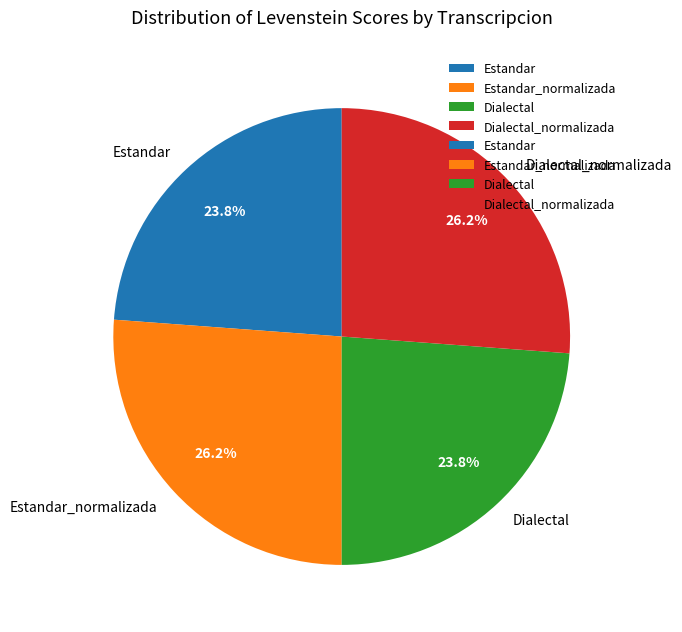

Between Estandar and Estandar_normalizada, which is larger?

Estandar_normalizada